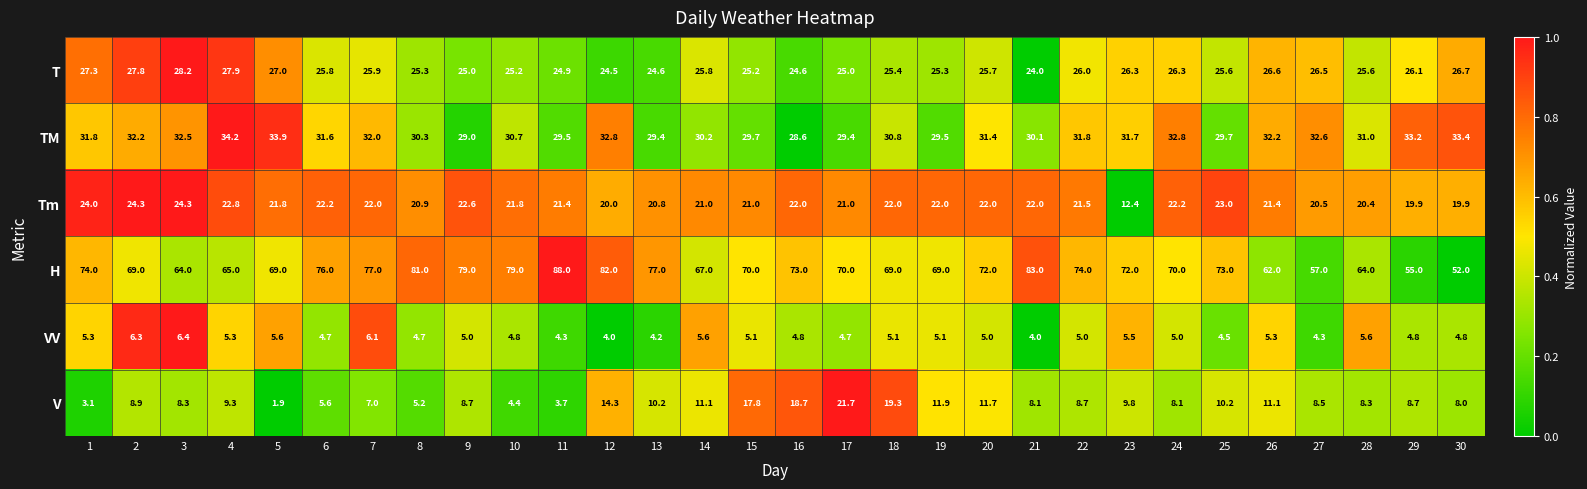

Rank the series by their maximum value, from lowest to highest.

VV, V, Tm, T, TM, H